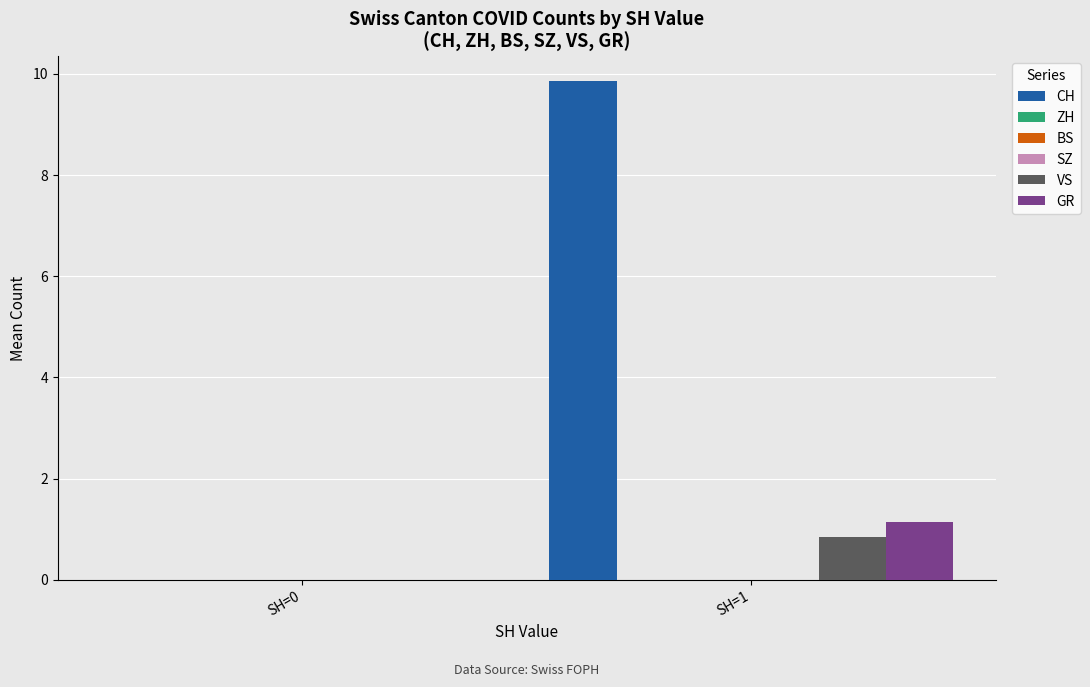

Which series has the largest total across all categories?

CH